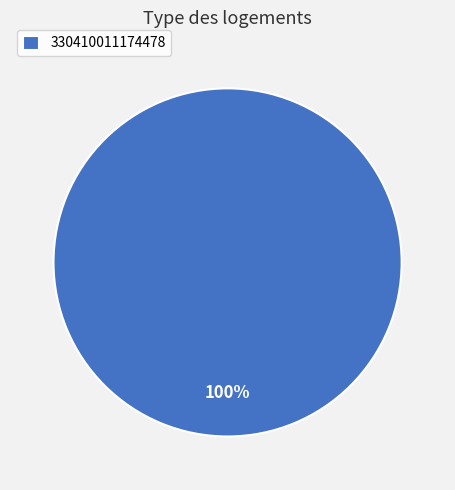

Rank the categories by value from highest to lowest.

330410011174478